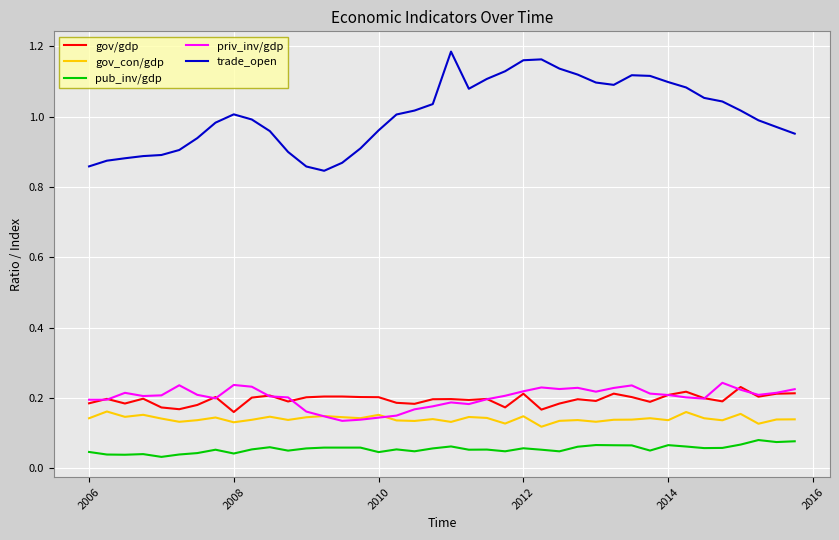

How many categories are shown in the chart?

40